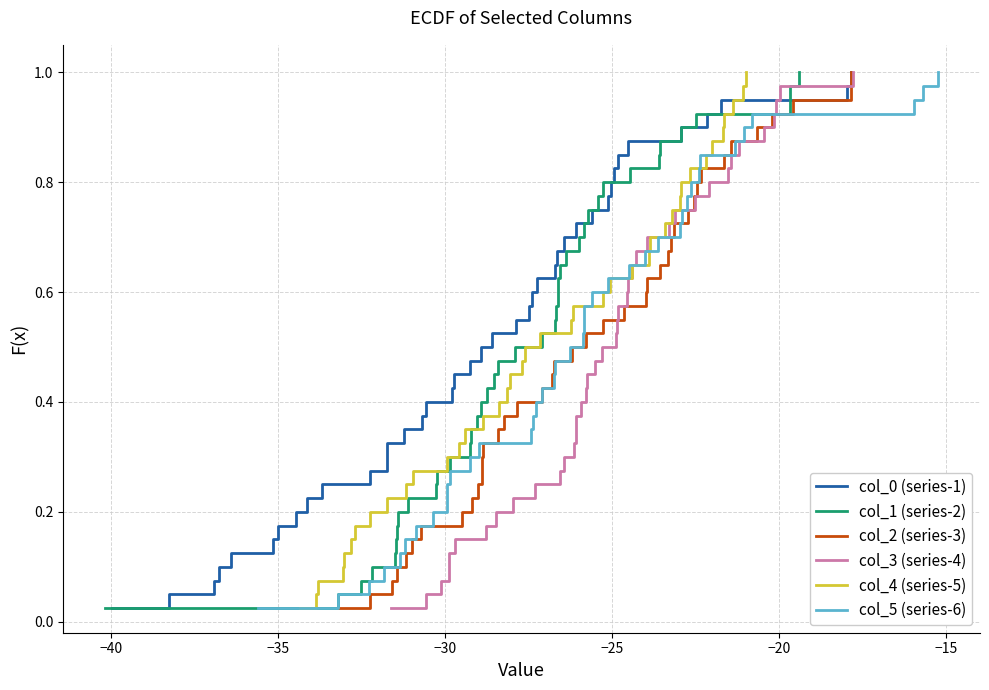

Is this an area chart (filled region under the line)?

No